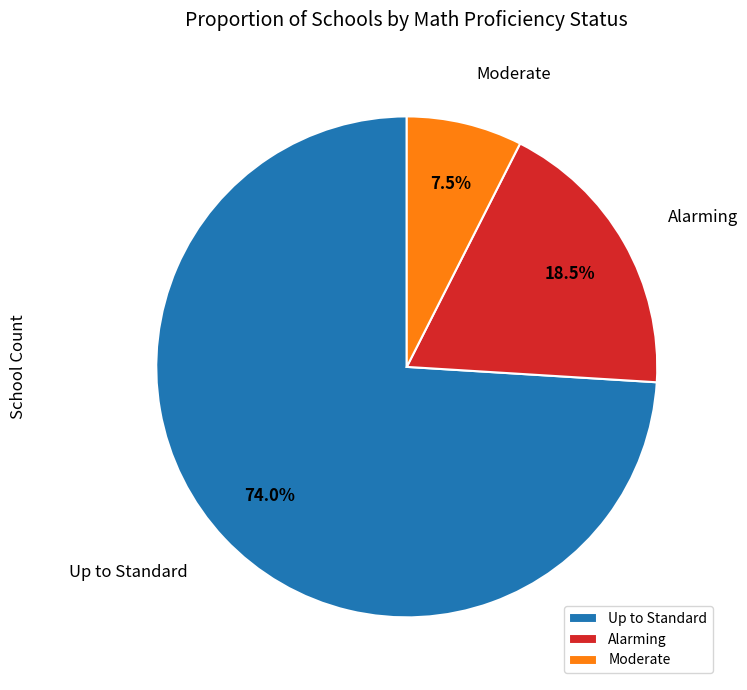

To the nearest percent, what is the average slice percentage?

33%